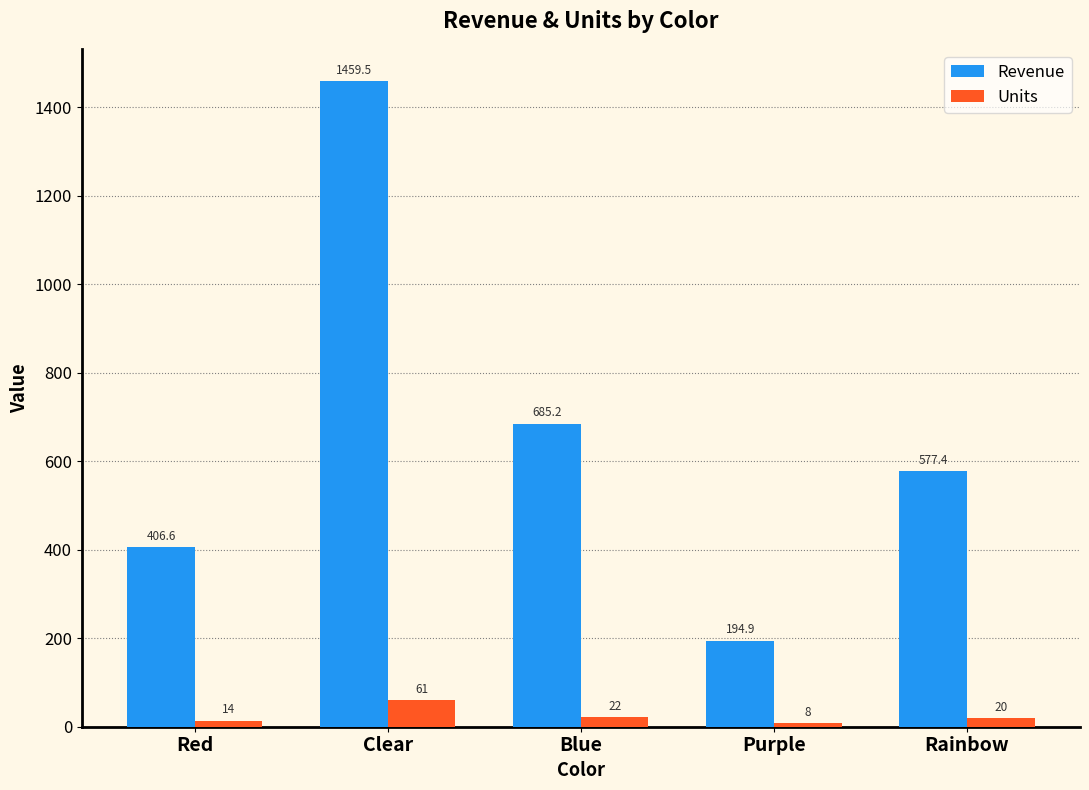

Rank the series by their maximum value, from highest to lowest.

Revenue, Units